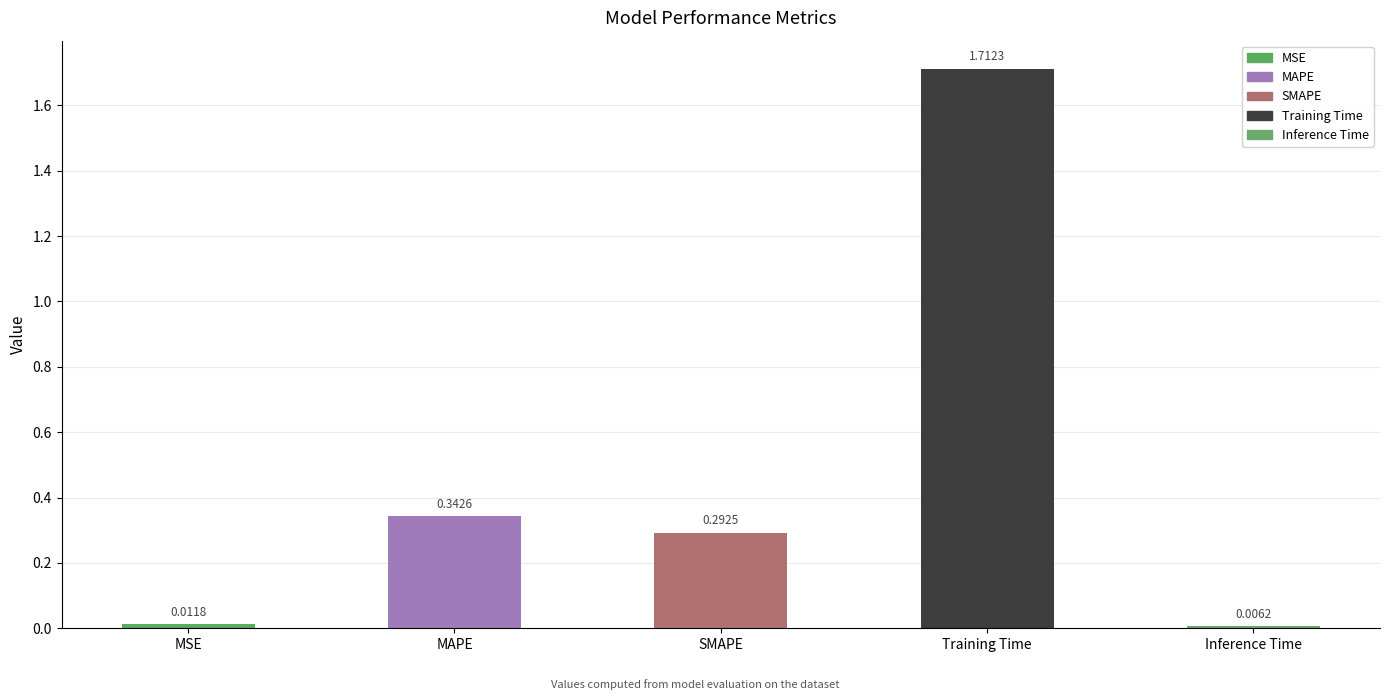

Which category has the lowest value across all series?

Inference Time